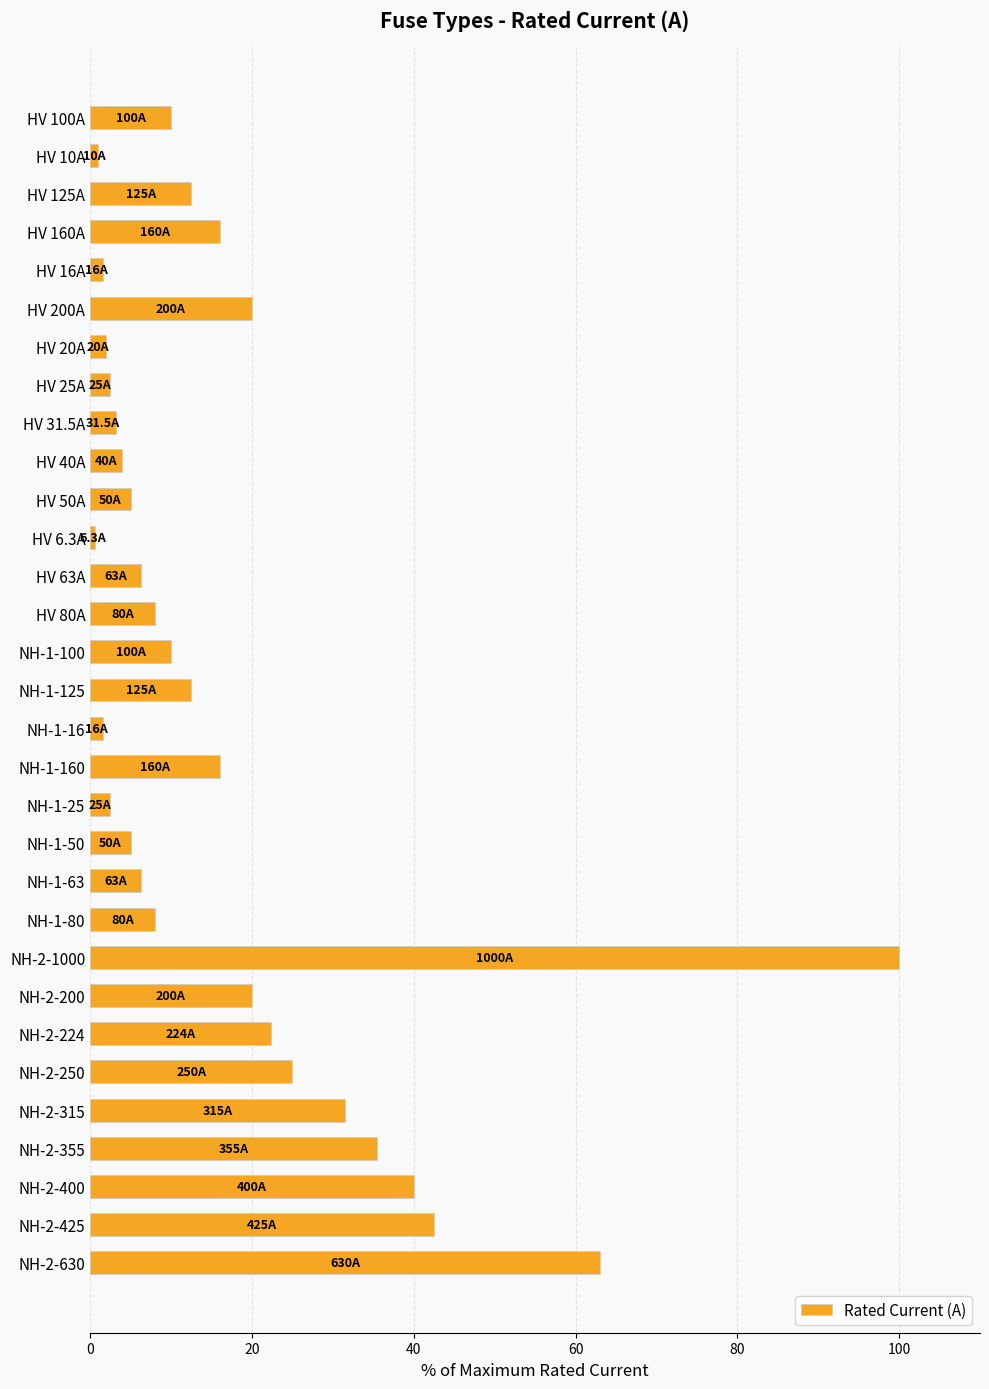

What is the ratio of the value at NH-2-315 to the value at HV 200A?

1.6